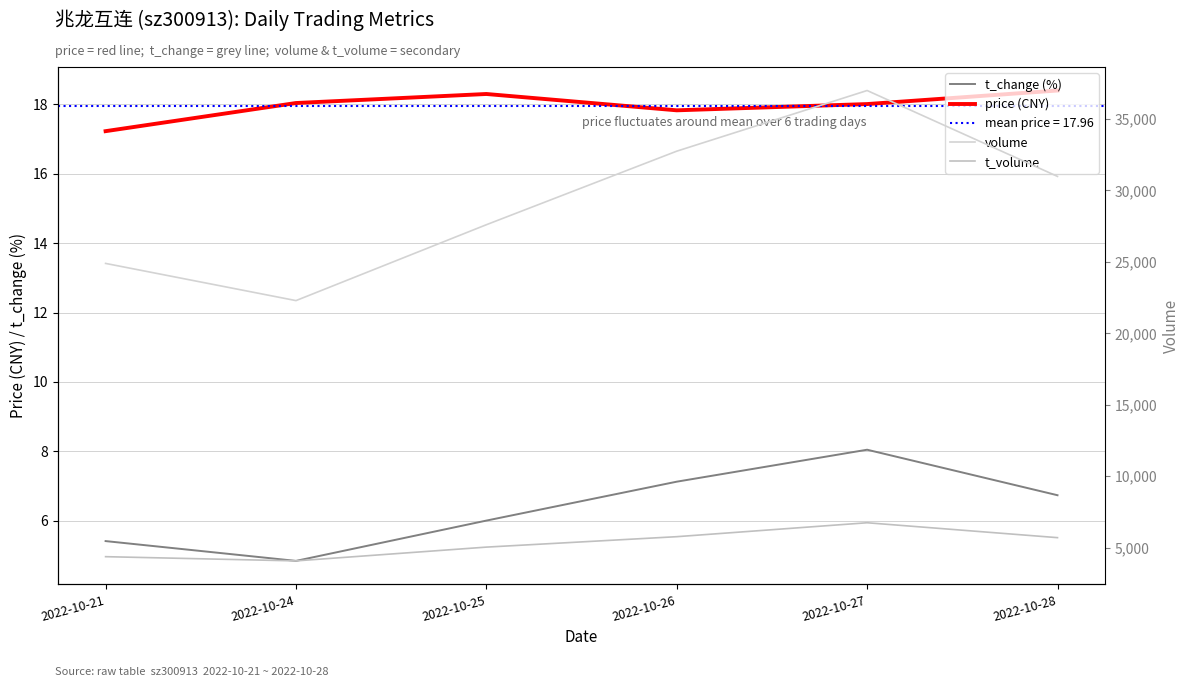

Which category has the highest value across all series?

2022-10-27